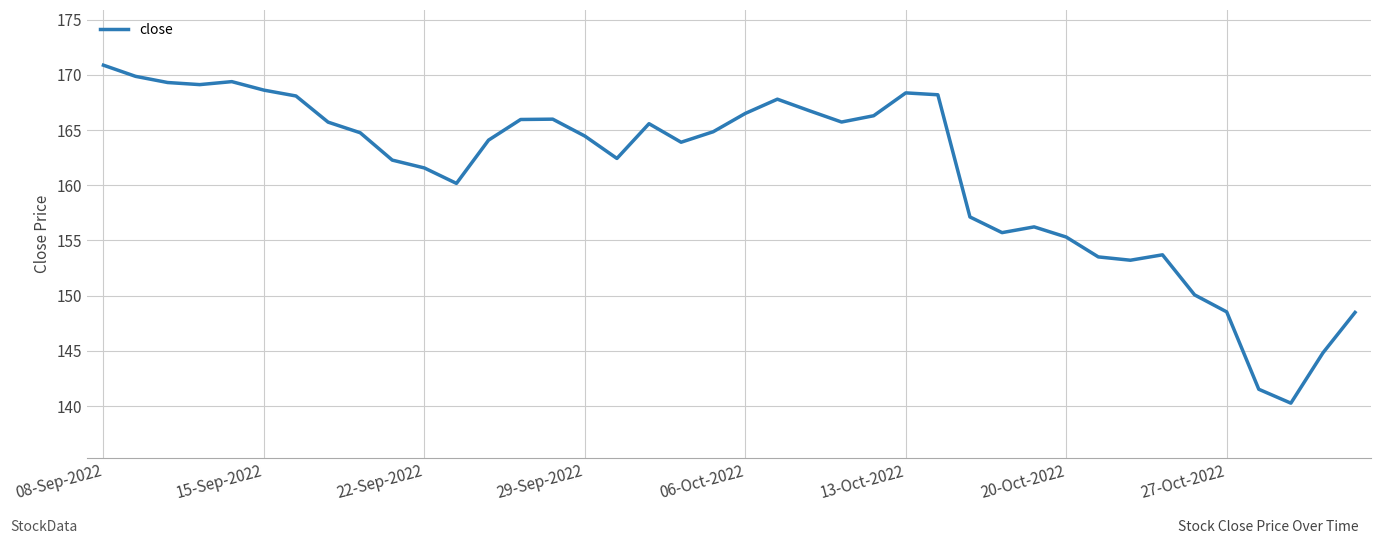

What is the greatest value displayed?

170.9